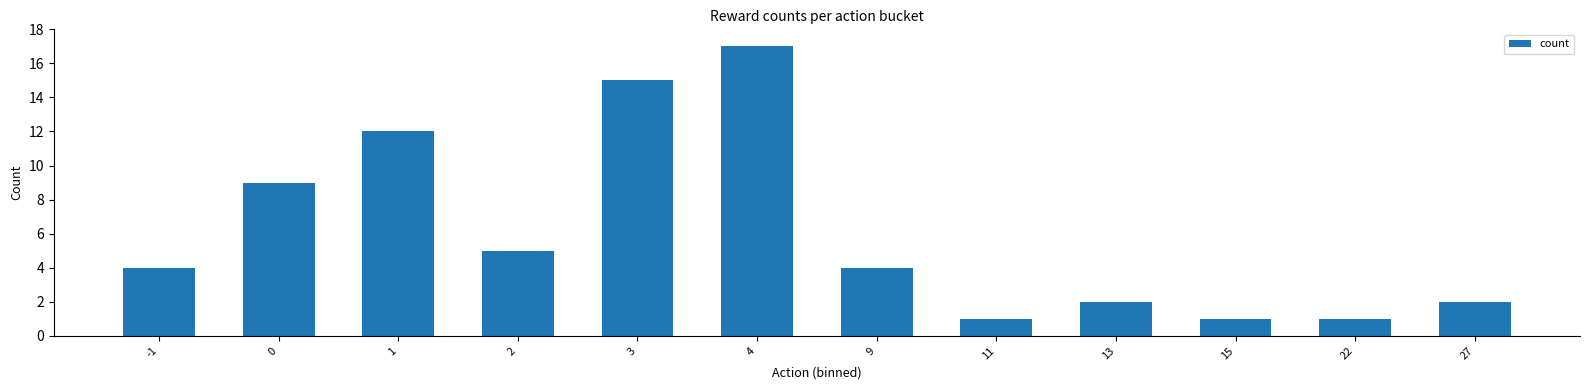

Reading left to right, list all the values displayed in this chart.

4	9	12	5	15	17	4	1	2	1	1	2